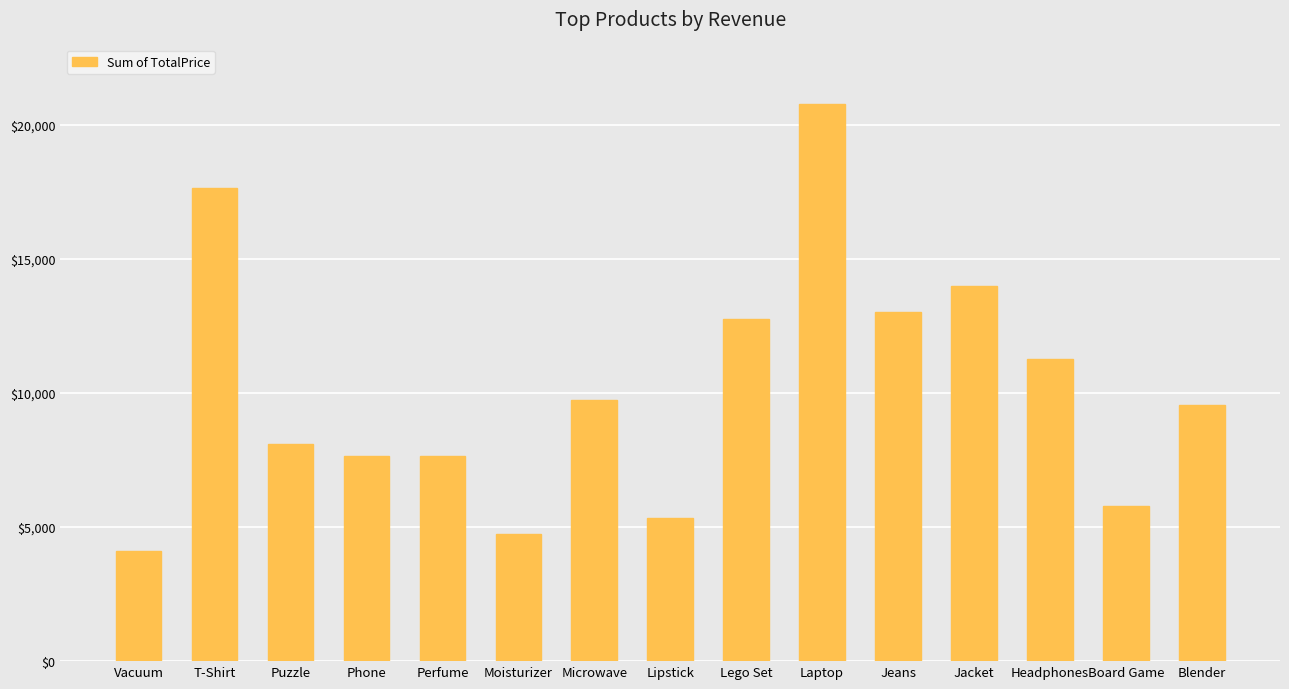

What is the difference between the values at Jacket and Lipstick?

8649.7